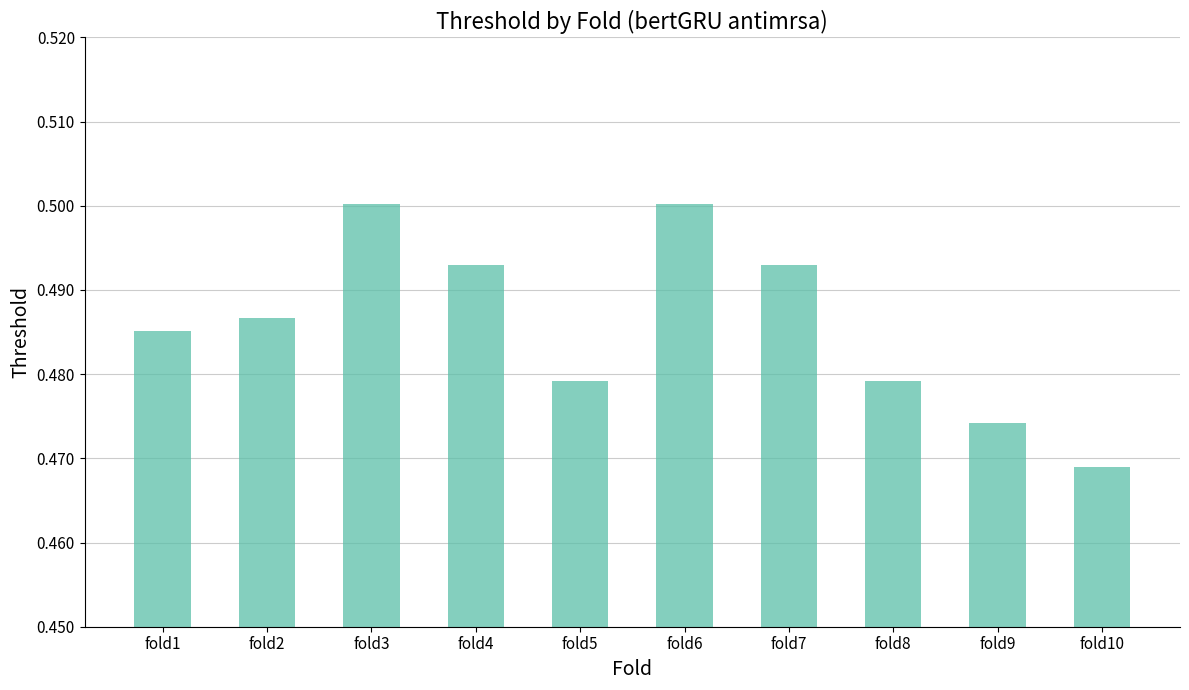

What is the sum of the values at fold4 and fold5?

1.0